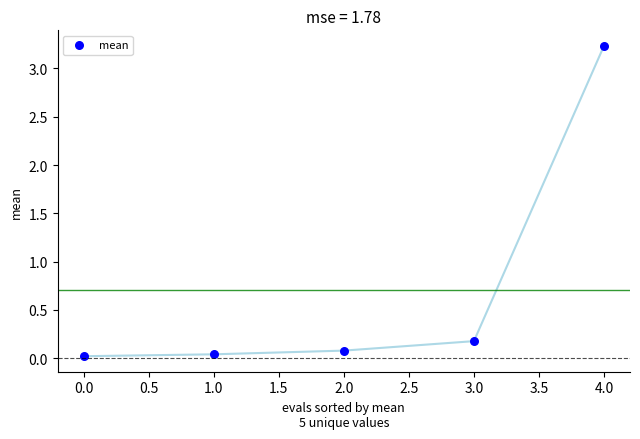

What is the range of Y values (max minus min)?

3.2